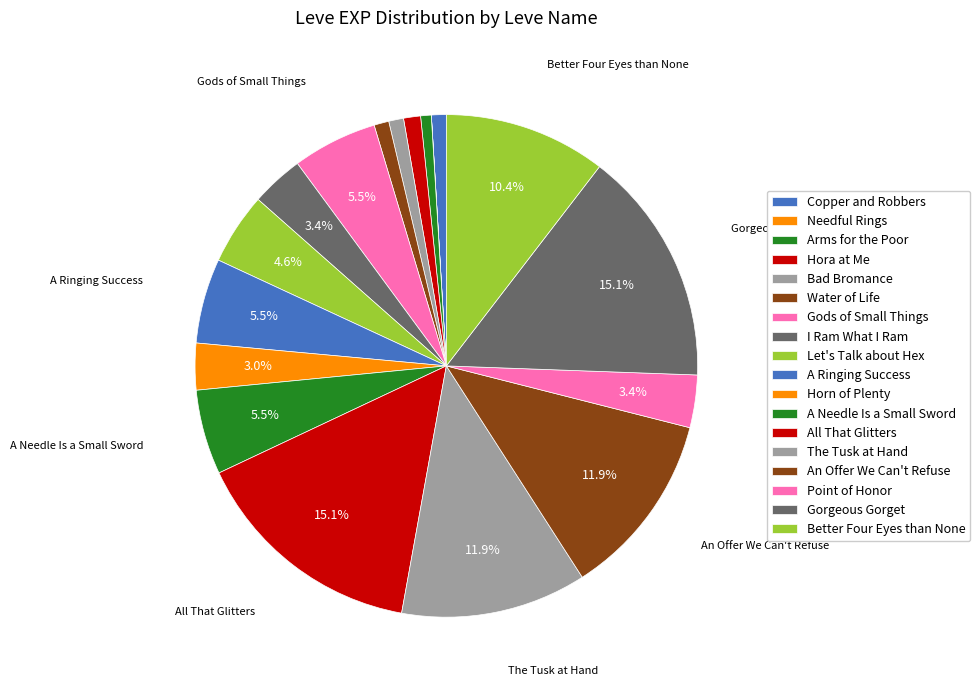

To the nearest percent, what portion does Horn of Plenty represent?

3%